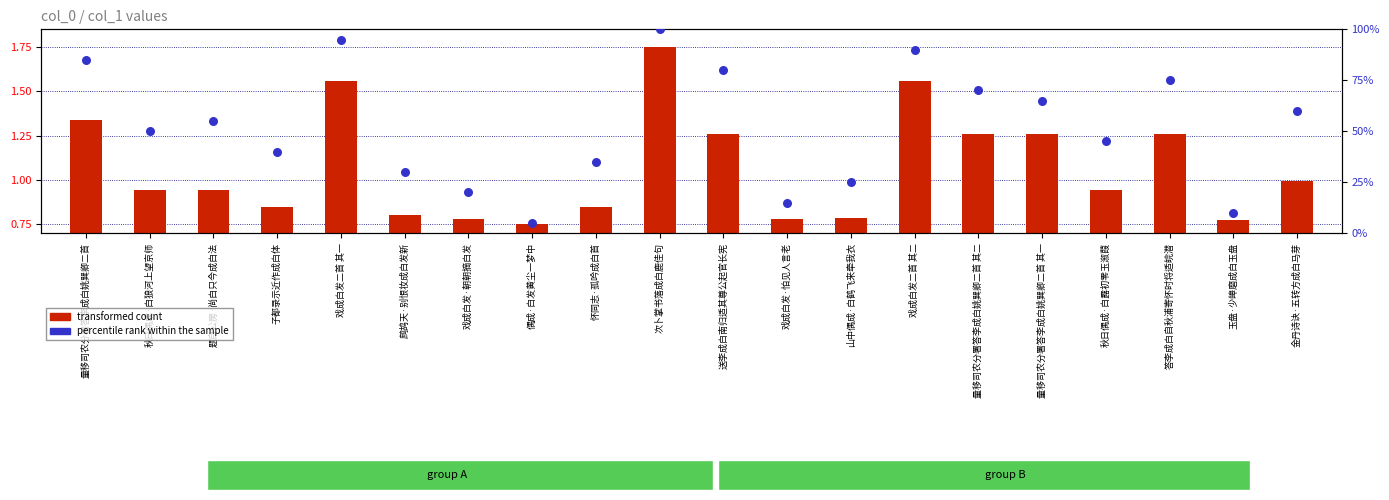

What is the total value across all series at 秋日偶成·白露初零玉溆葭?

45.9